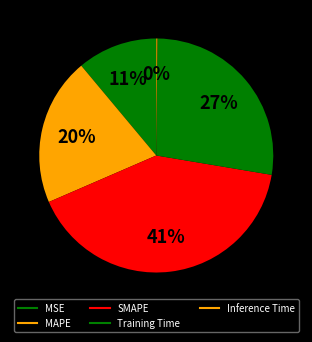

Does MSE represent more than half of the total?

No